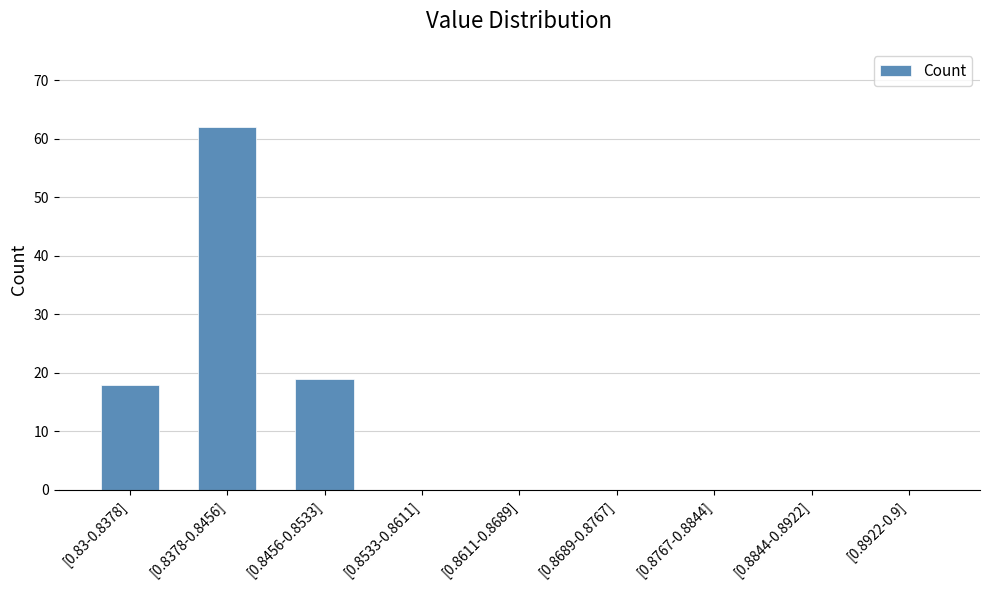

Is it true that the value at [0.8767-0.8844] is 0?

True